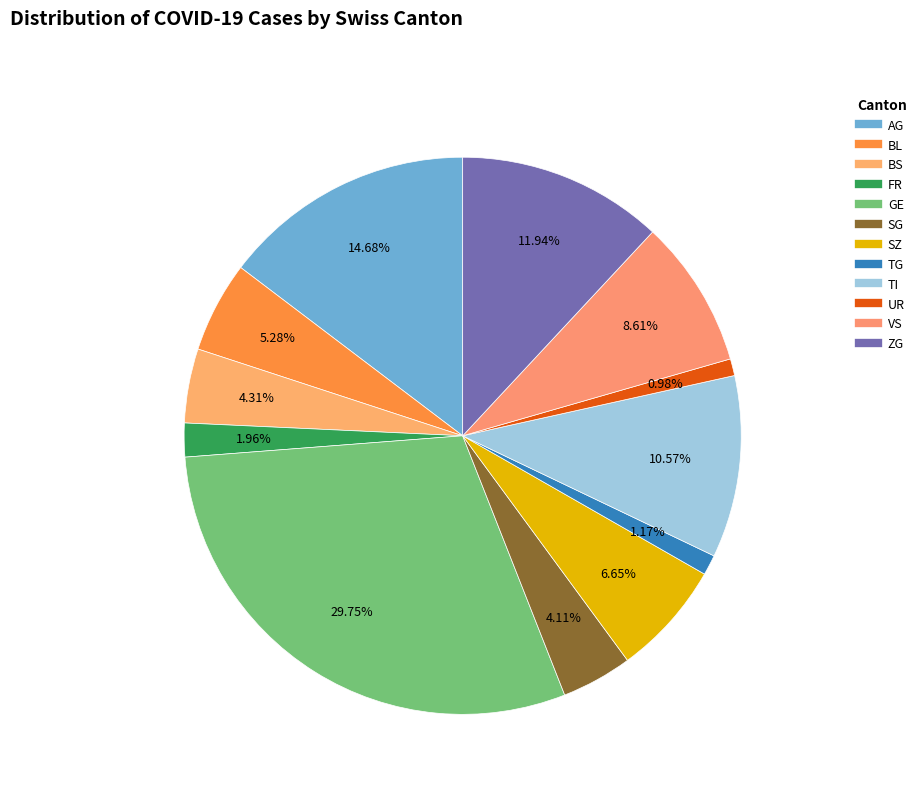

How many slices are in this pie chart?

12